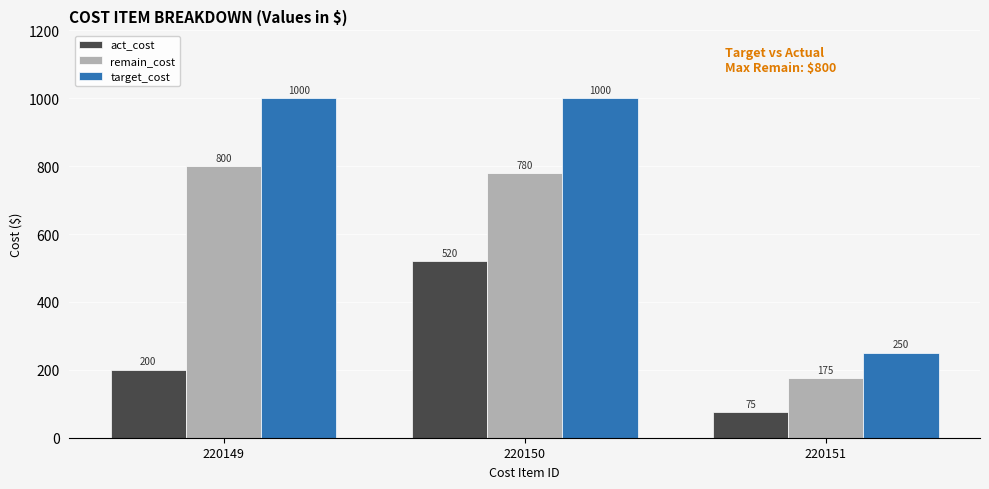

What are all the series names shown in the legend?

act_cost, remain_cost, target_cost